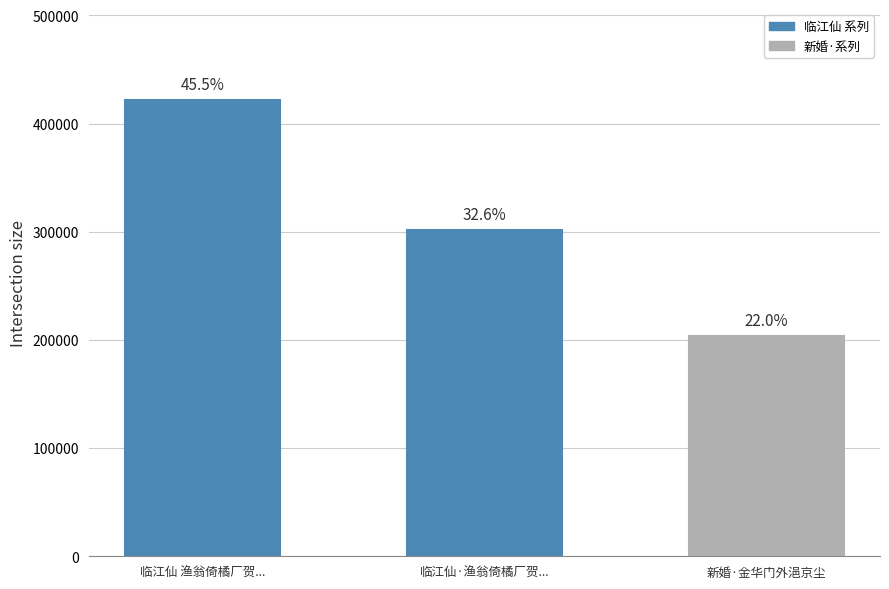

How many bars are there in total?

3